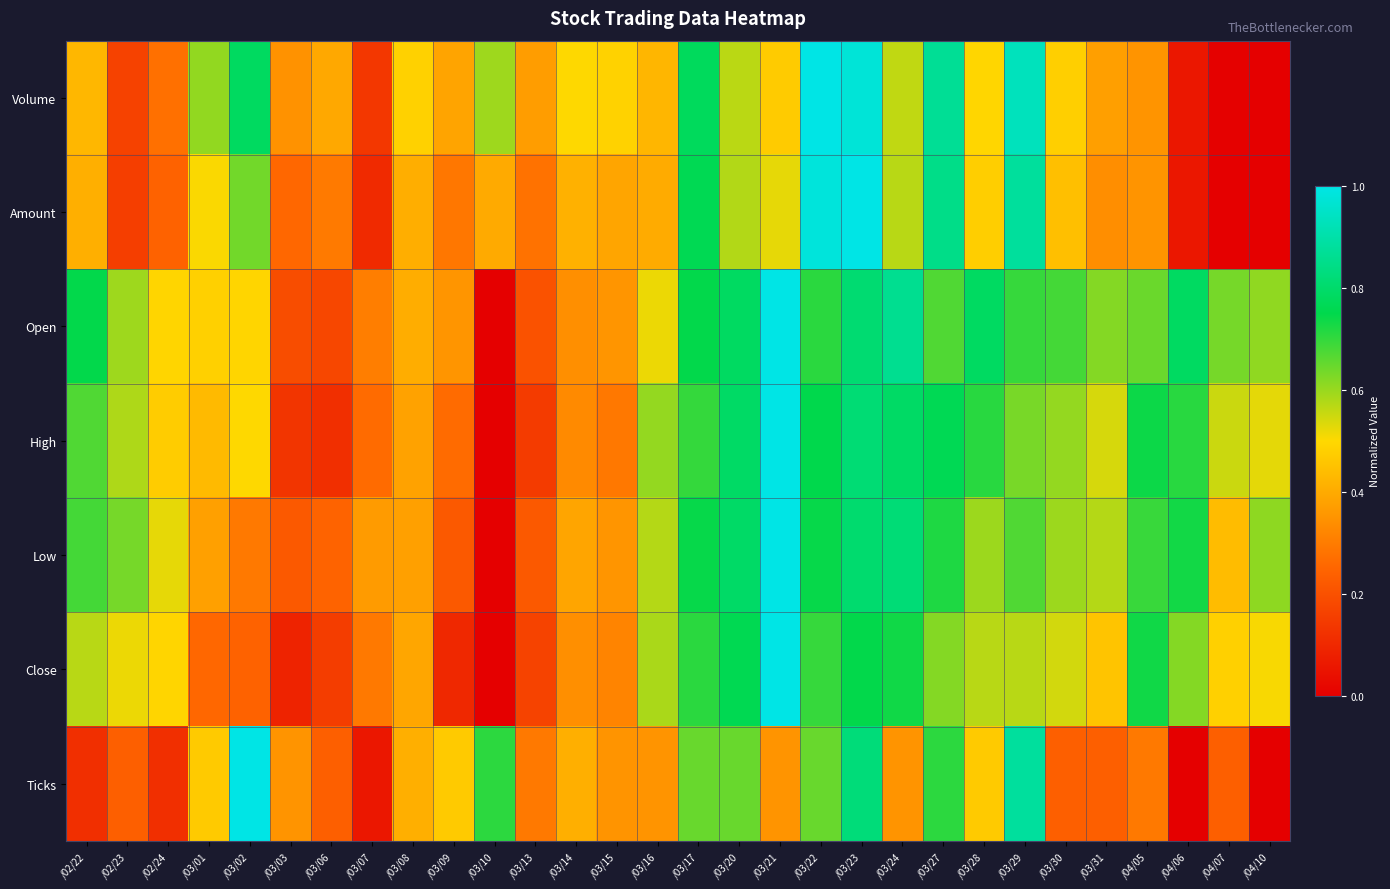

Which series has the widest spread of values?

Volume